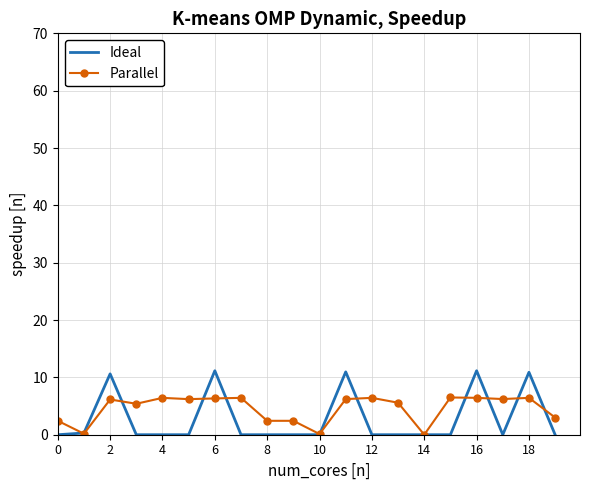

What is the highest value of the Parallel series?

6.5